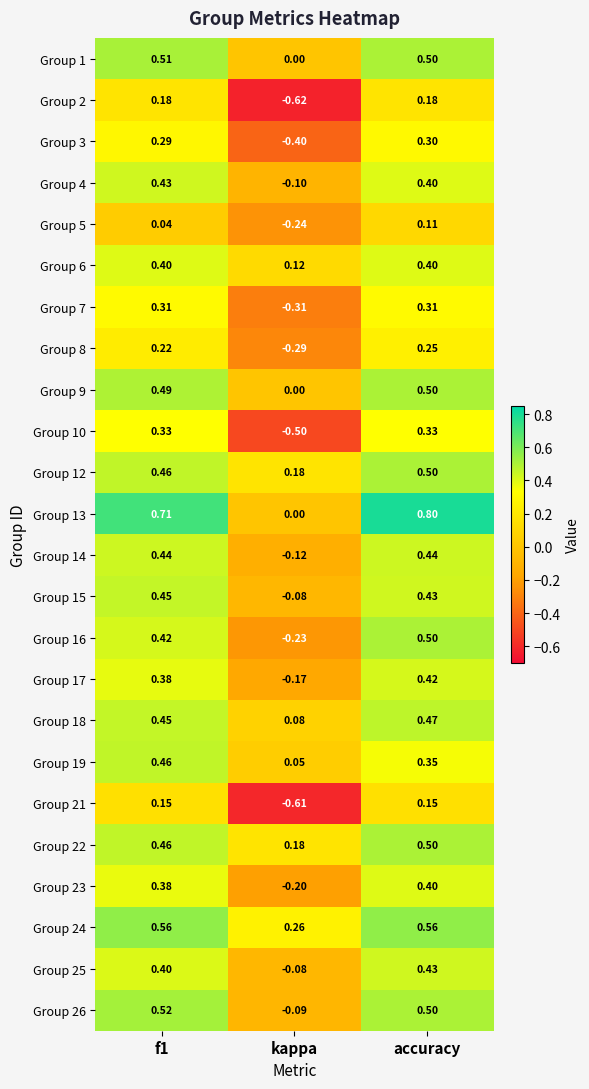

At which label does Group 16 reach its peak?

accuracy